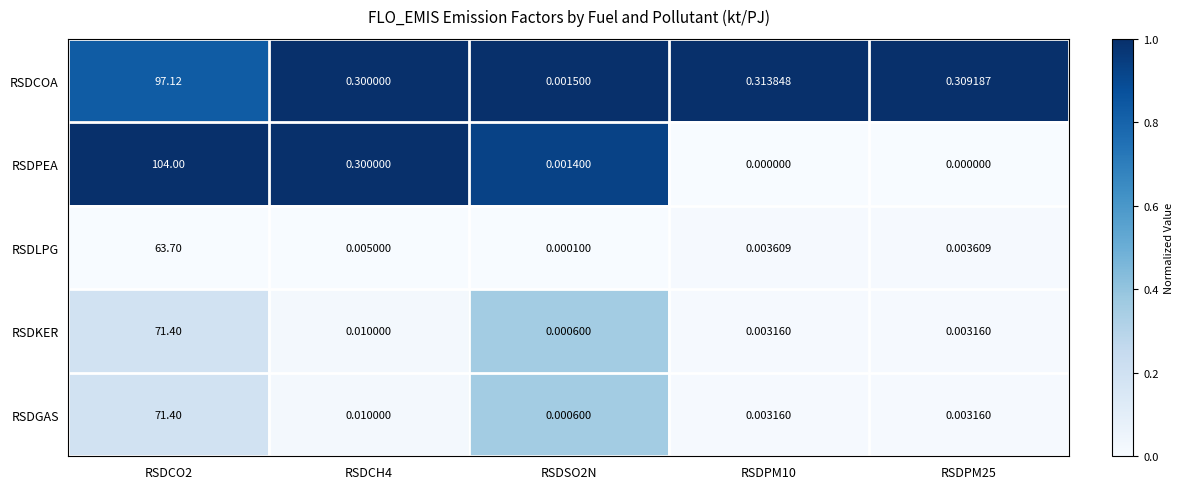

Is the value of RSDKER at RSDPM10 greater than the value of RSDLPG at RSDPM25?

No